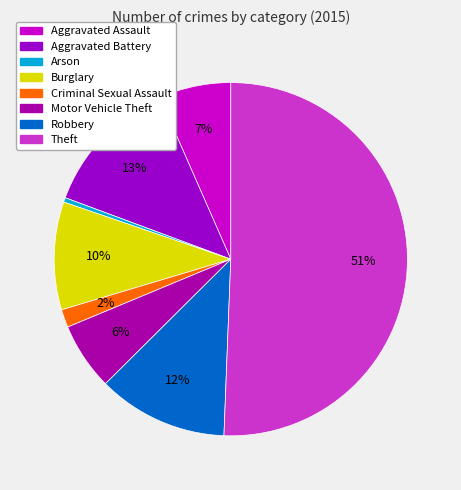

What is the largest slice in the pie chart?

Theft